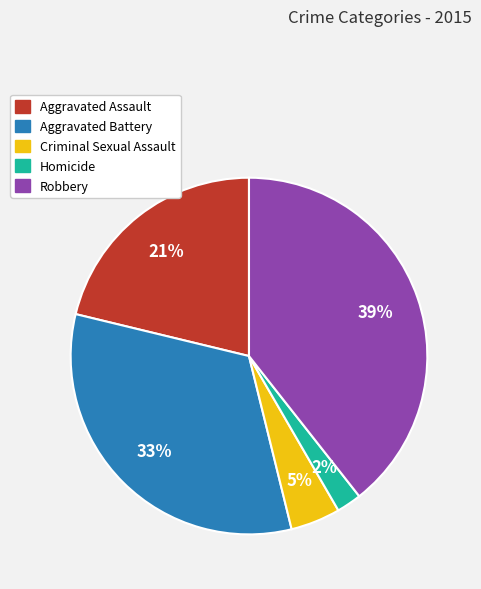

How many slices are in this pie chart?

5